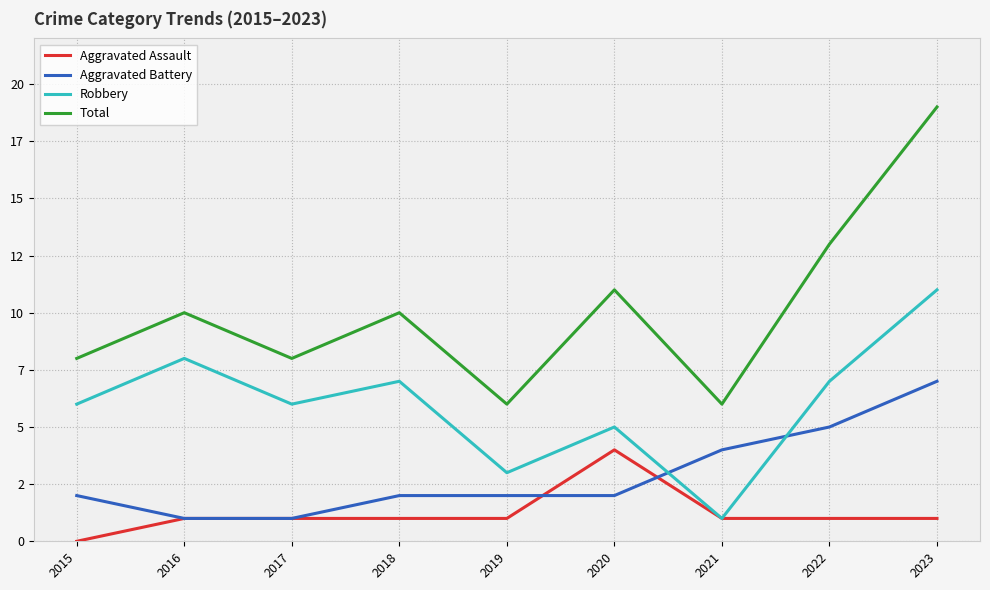

Between which two adjacent categories do Robbery and Aggravated Battery first intersect?

2020 and 2021